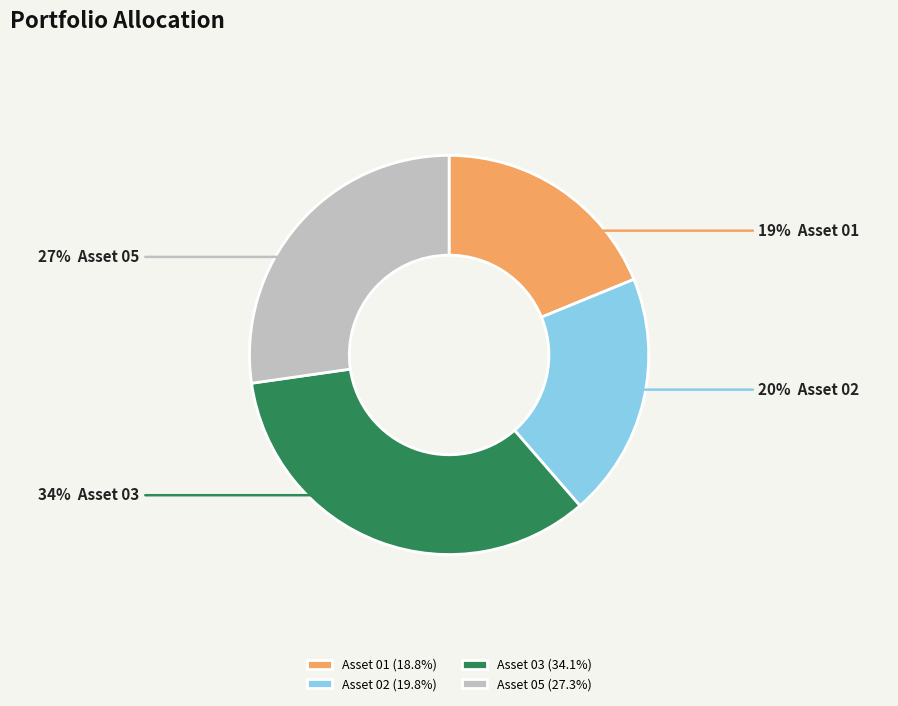

Count the number of slices in the pie.

4